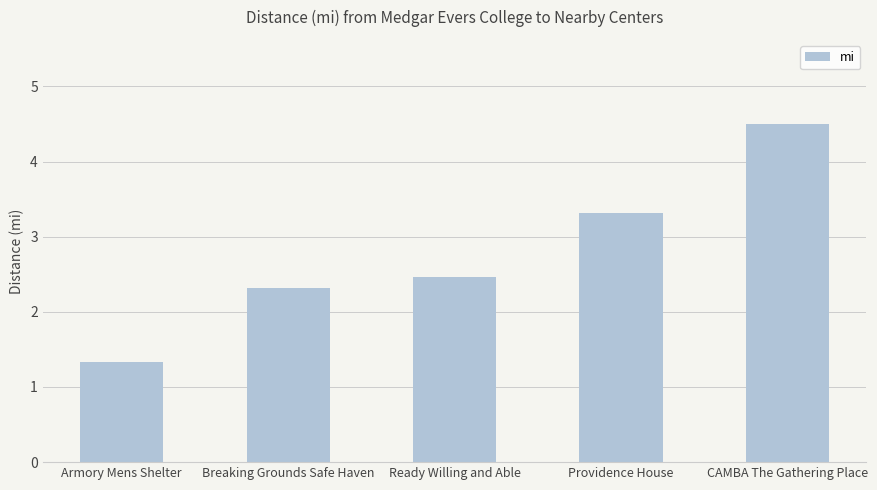

Which has a higher value, Ready Willing and Able or Providence House?

Providence House